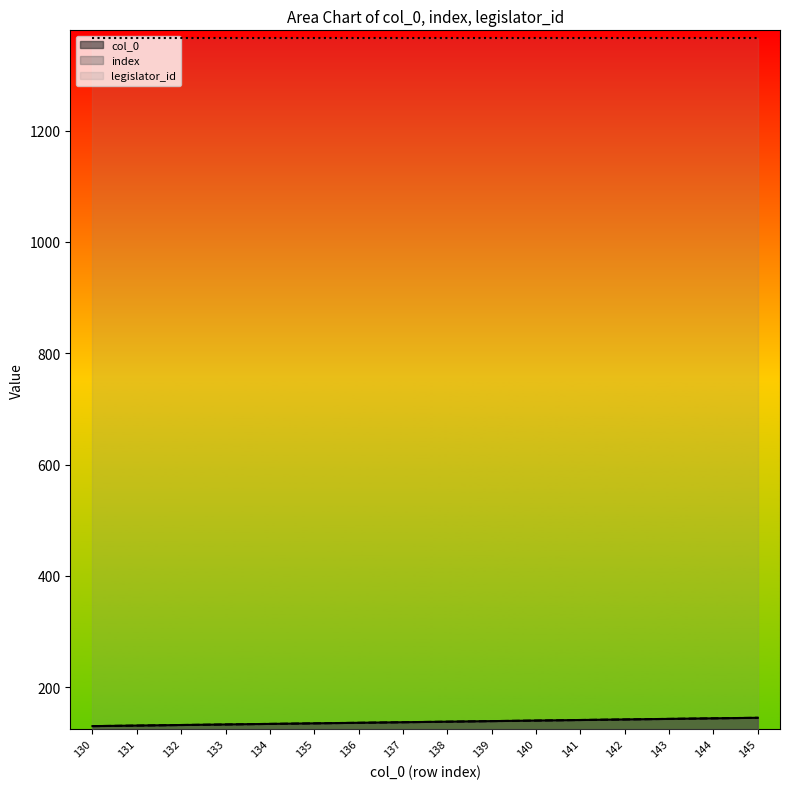

Does the chart display data point markers on the line(s)?

No